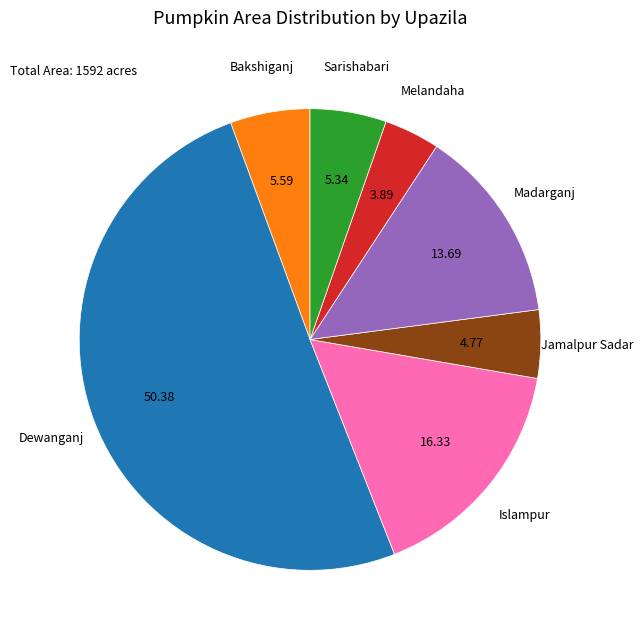

What is the largest slice in the pie chart?

Dewanganj